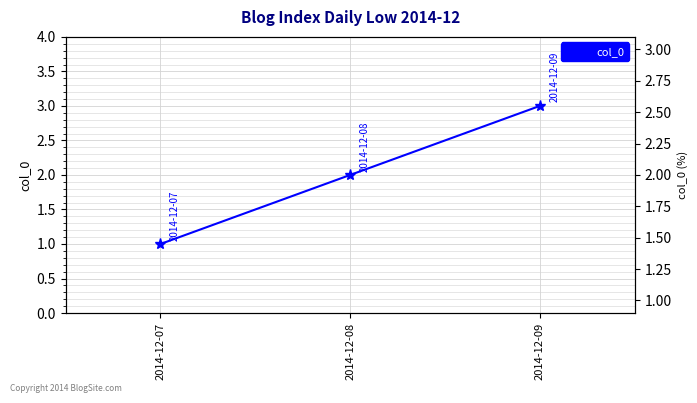

Read the value at 2014-12-07.

1